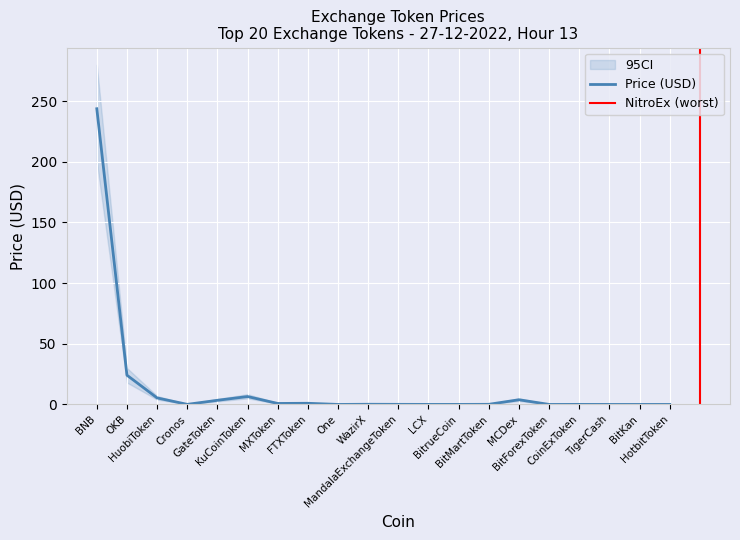

At which category is the sum across all series the highest?

BNB